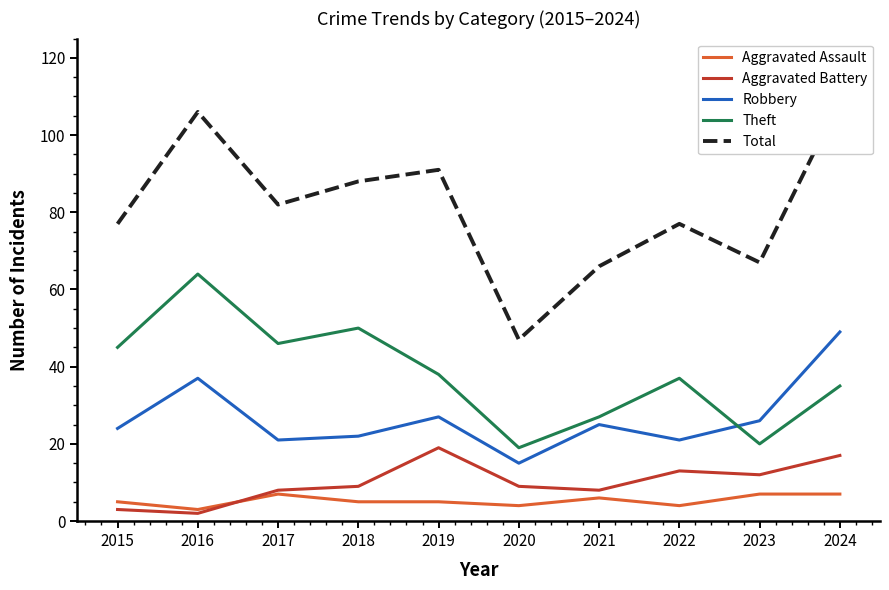

What is the value of the Robbery point at the 10th from the left?

49